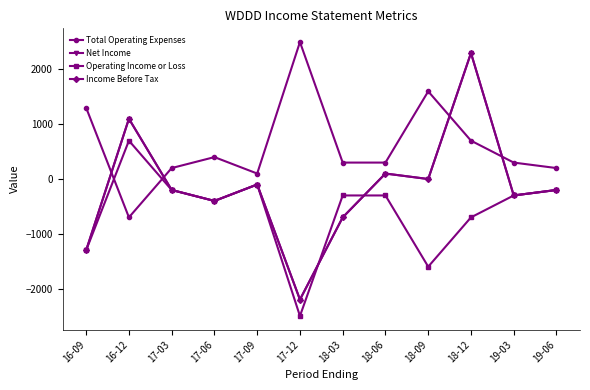

What is the value of the Total Operating Expenses point at the 4th from the left?

400